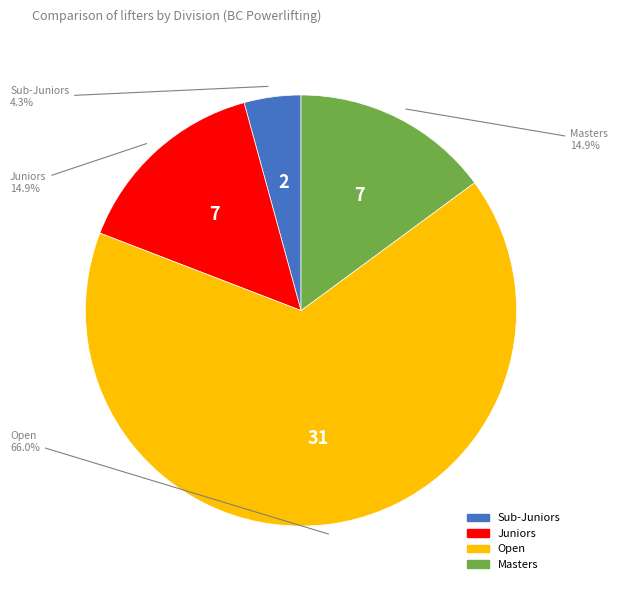

What is the largest slice in the pie chart?

Open